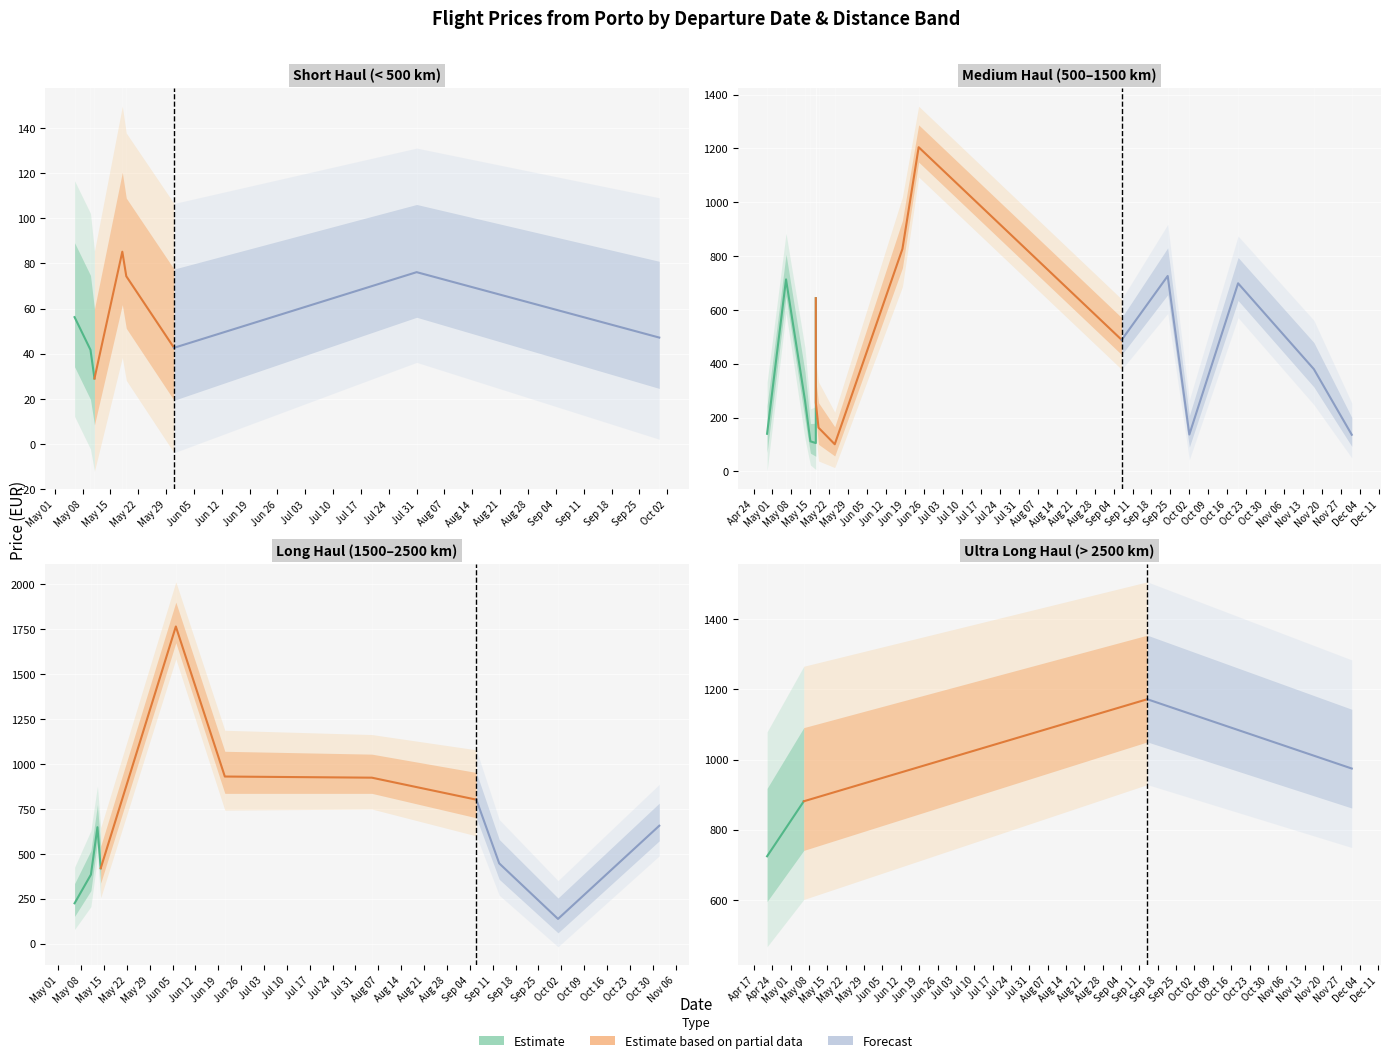

What is the total value across all series at May 08?

3027.4